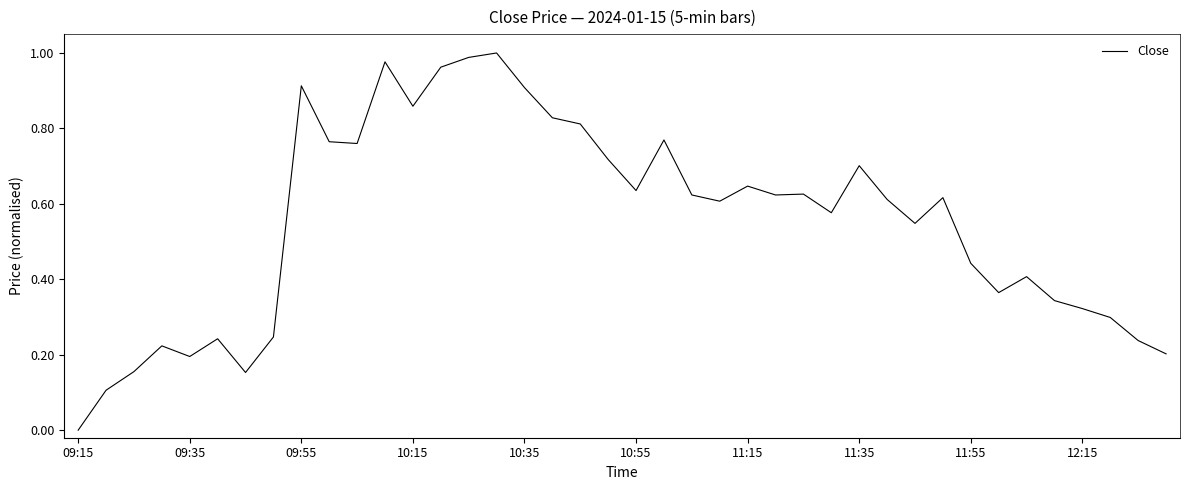

What is the value of the 35th point from the left?

0.4